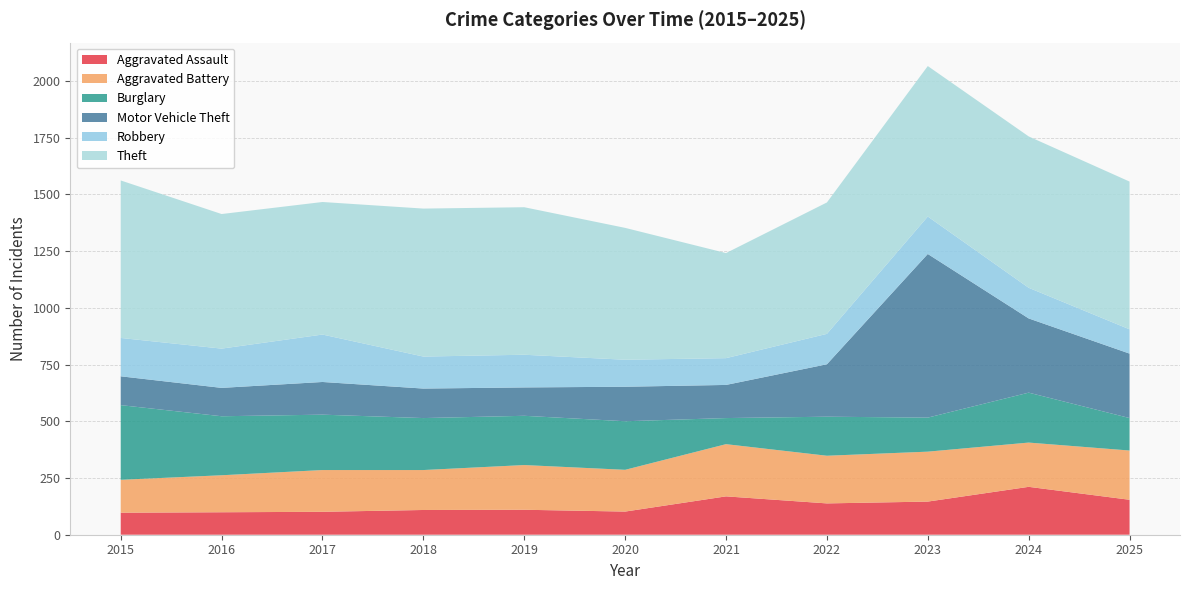

Reading left to right, what are all the values shown in this chart?

Aggravated Assault: 2015=97	2016=99	2017=101	2018=109	2019=110	2020=102	2021=169	2022=138	2023=146	2024=211	2025=154
Aggravated Battery: 2015=145	2016=163	2017=184	2018=176	2019=197	2020=184	2021=230	2022=210	2023=220	2024=195	2025=217
Burglary: 2015=329	2016=260	2017=244	2018=229	2019=217	2020=214	2021=115	2022=172	2023=150	2024=220	2025=143
Motor Vehicle Theft: 2015=127	2016=125	2017=144	2018=130	2019=125	2020=152	2021=146	2022=231	2023=721	2024=327	2025=284
Robbery: 2015=169	2016=173	2017=209	2018=141	2019=144	2020=119	2021=118	2022=134	2023=165	2024=135	2025=107
Theft: 2015=694	2016=593	2017=584	2018=652	2019=650	2020=581	2021=463	2022=579	2023=663	2024=667	2025=651